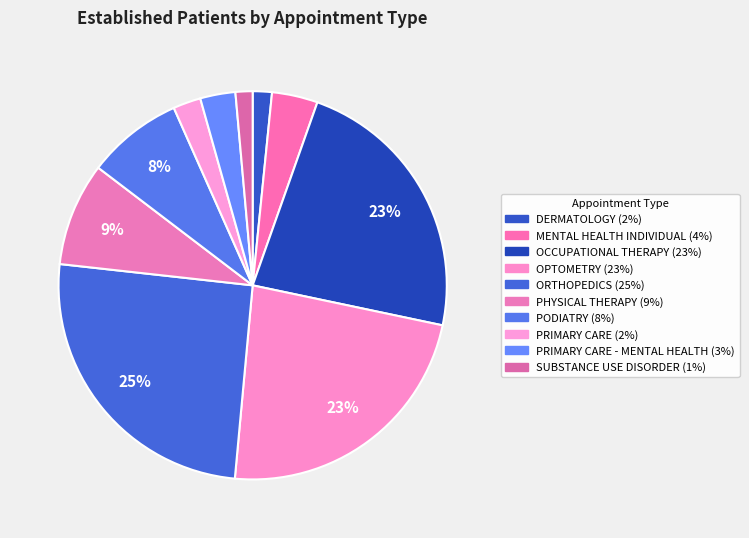

How many slices are in this pie chart?

10